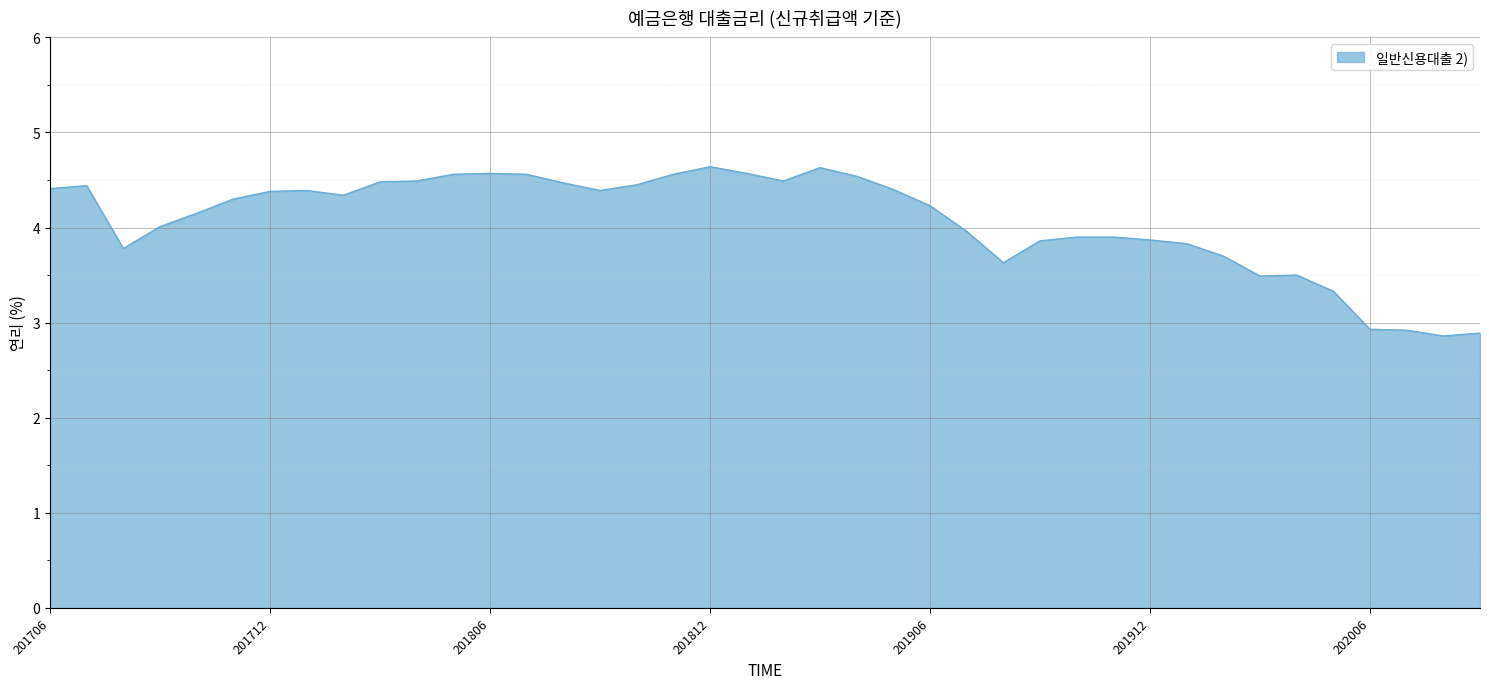

What is the smallest value displayed?

2.9